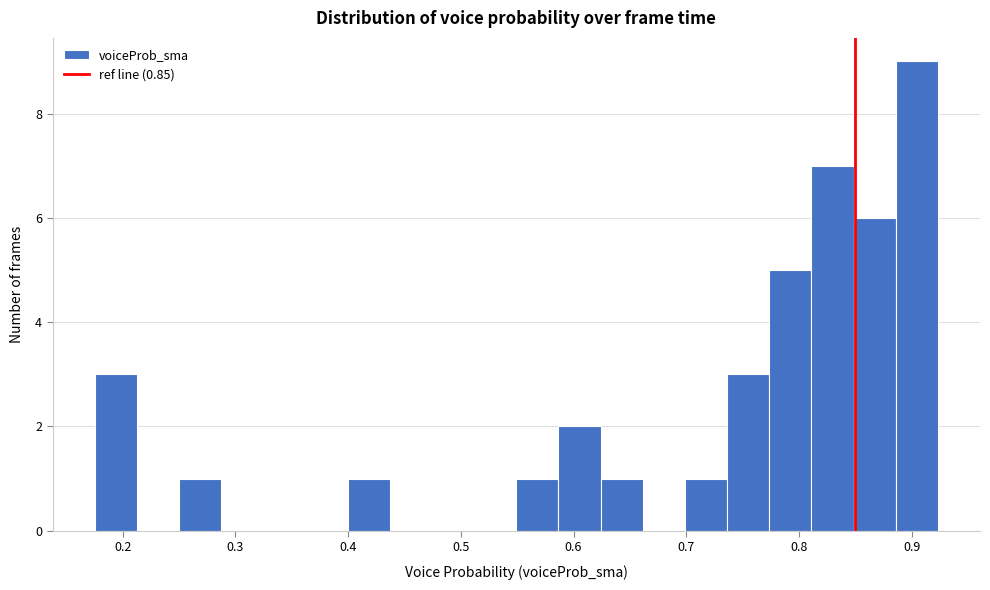

Read against the x-axis, roughly where is the centre of the tallest bar?

0.90